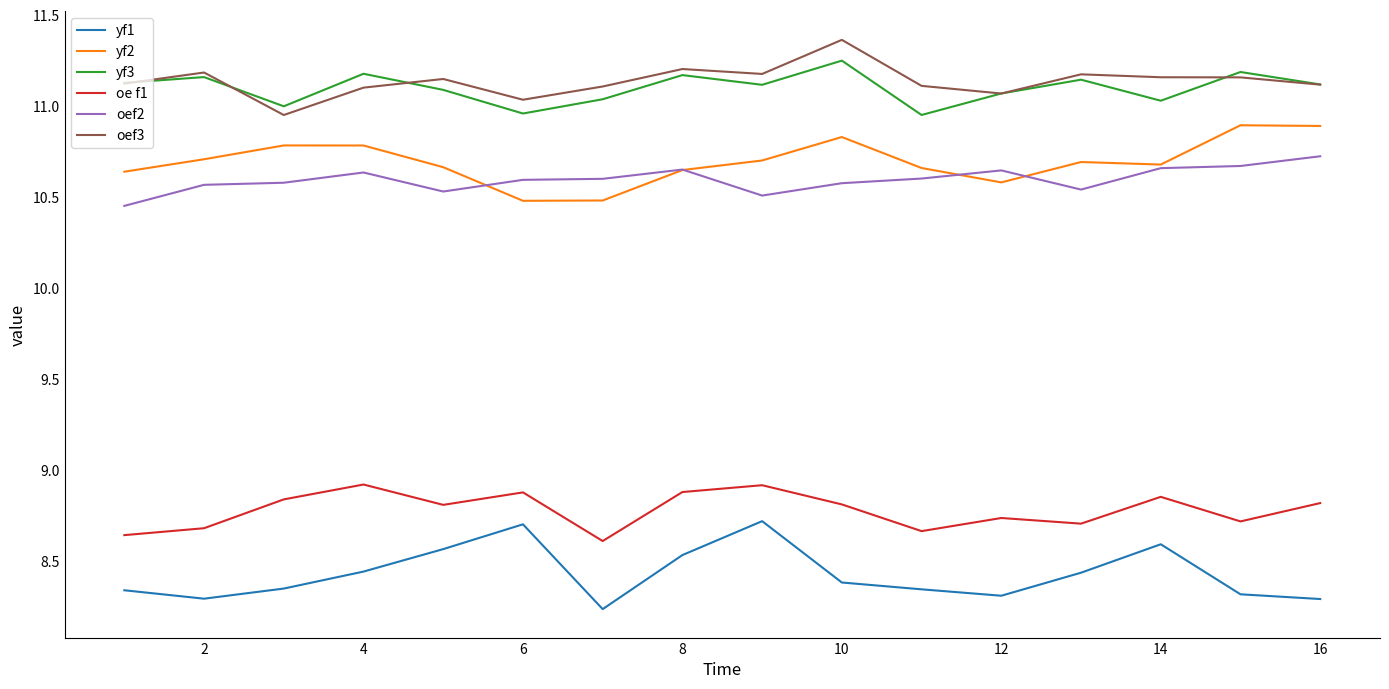

How many series are shown in this chart?

6